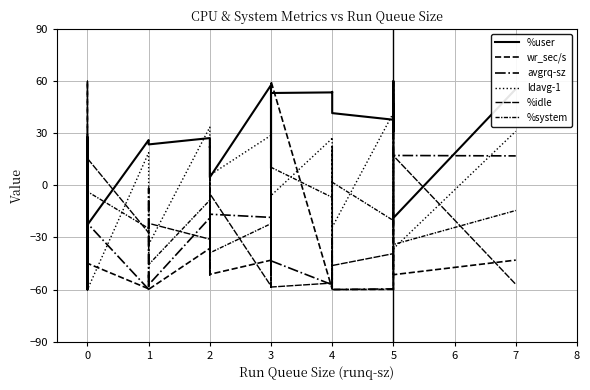

What is the maximum value for avgrq-sz?

60.0